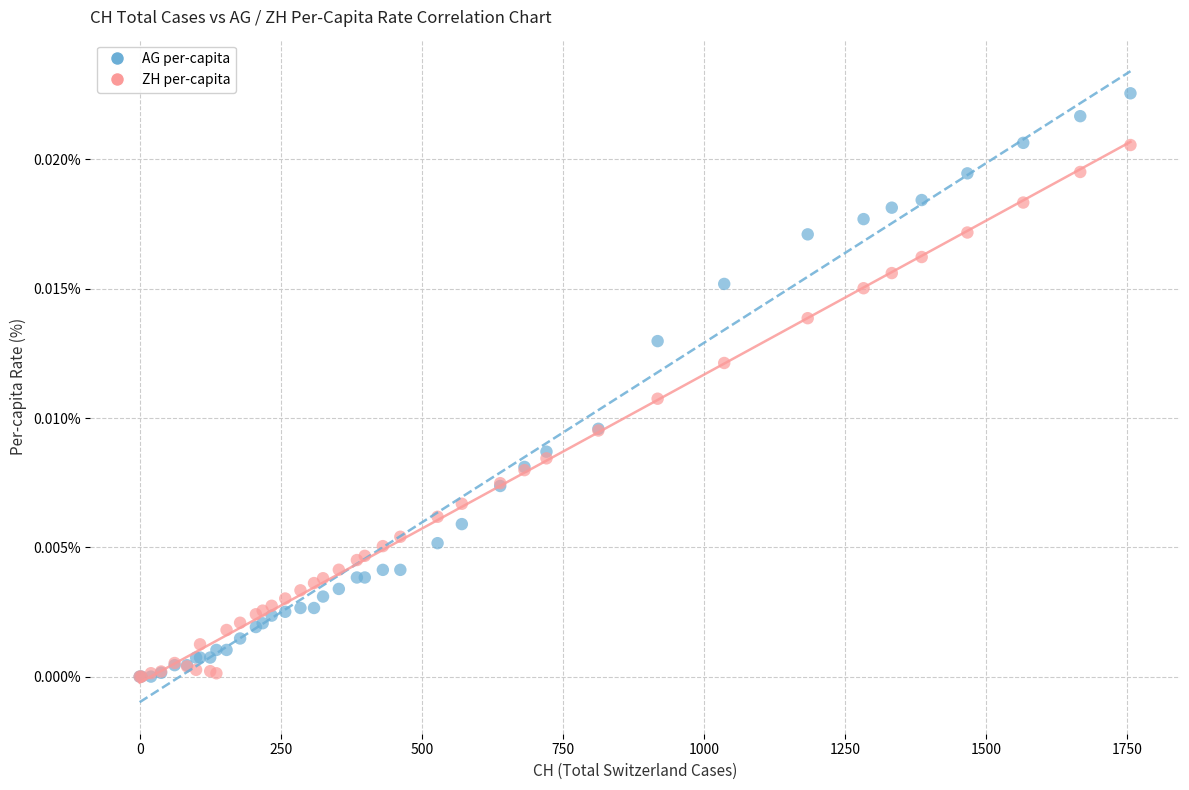

Which series has the widest spread of Y values?

AG per-capita